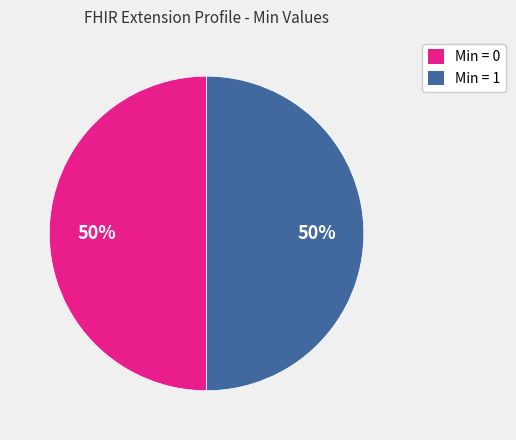

To the nearest percent, what is the combined percentage of Min = 1 and Min = 0?

100%